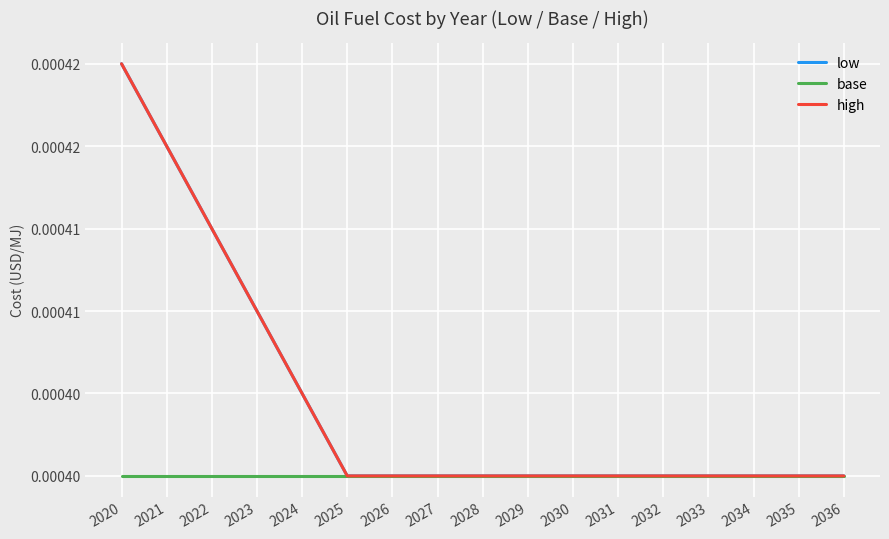

At how many categories does at least one series exceed 0?

17